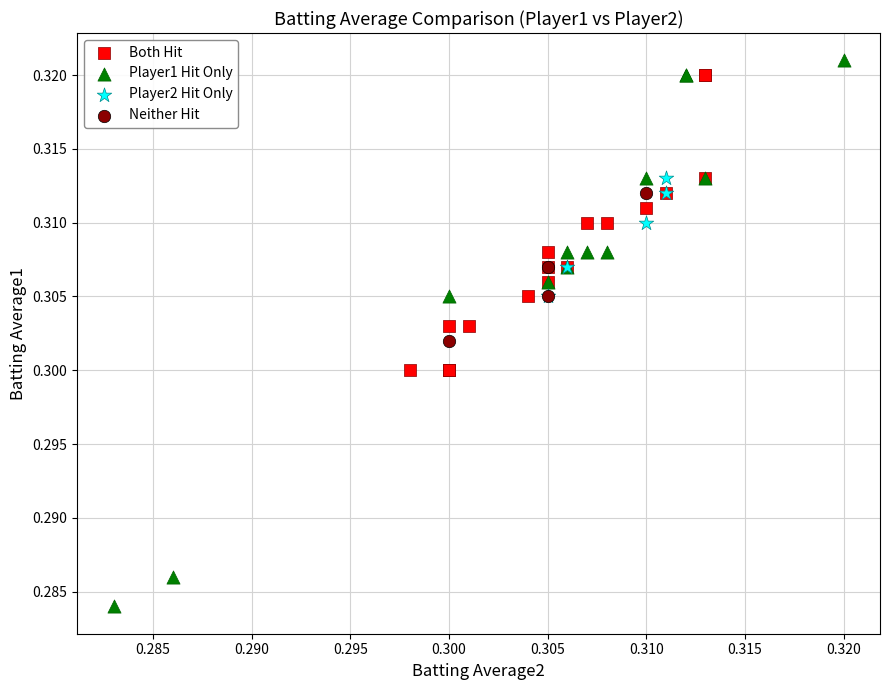

Which series reaches the minimum Y coordinate?

Player1 Hit Only